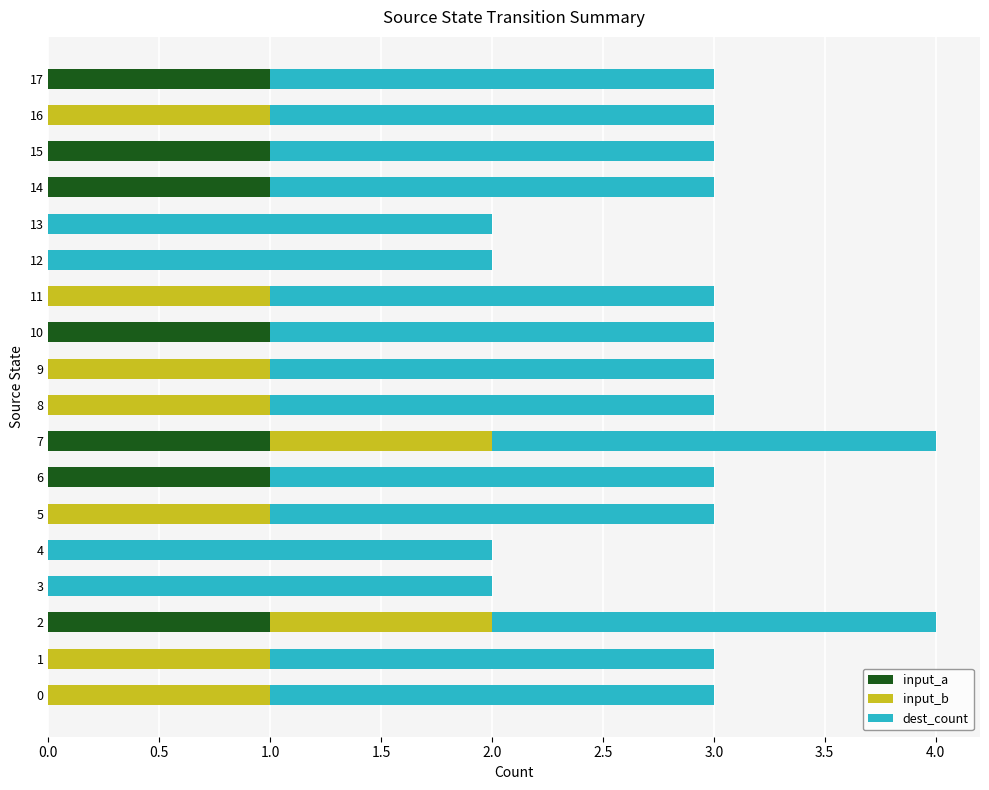

The input_a series shows 0 at 5. True or false?

True